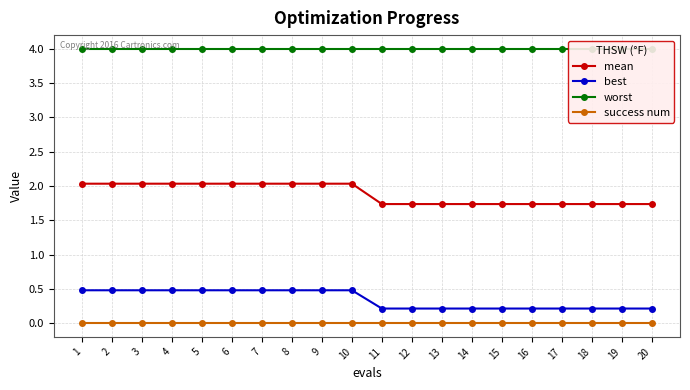

What is the greatest value displayed?

4.0